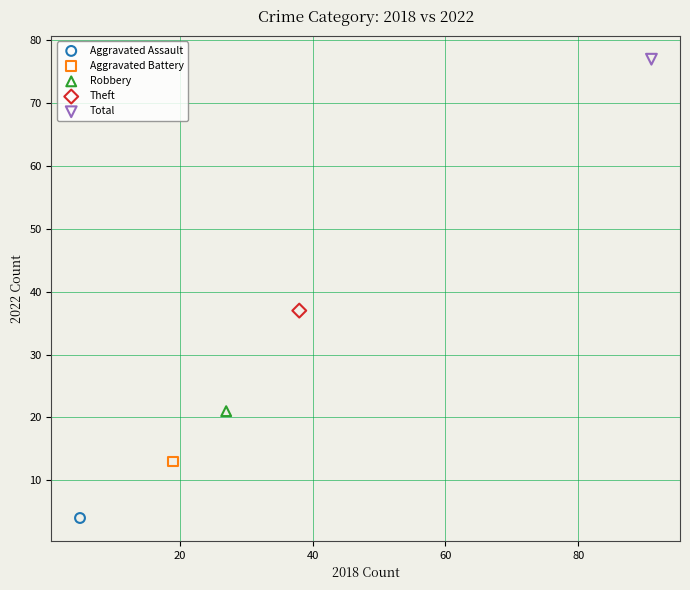

Which series contains the lowest Y value?

Aggravated Assault